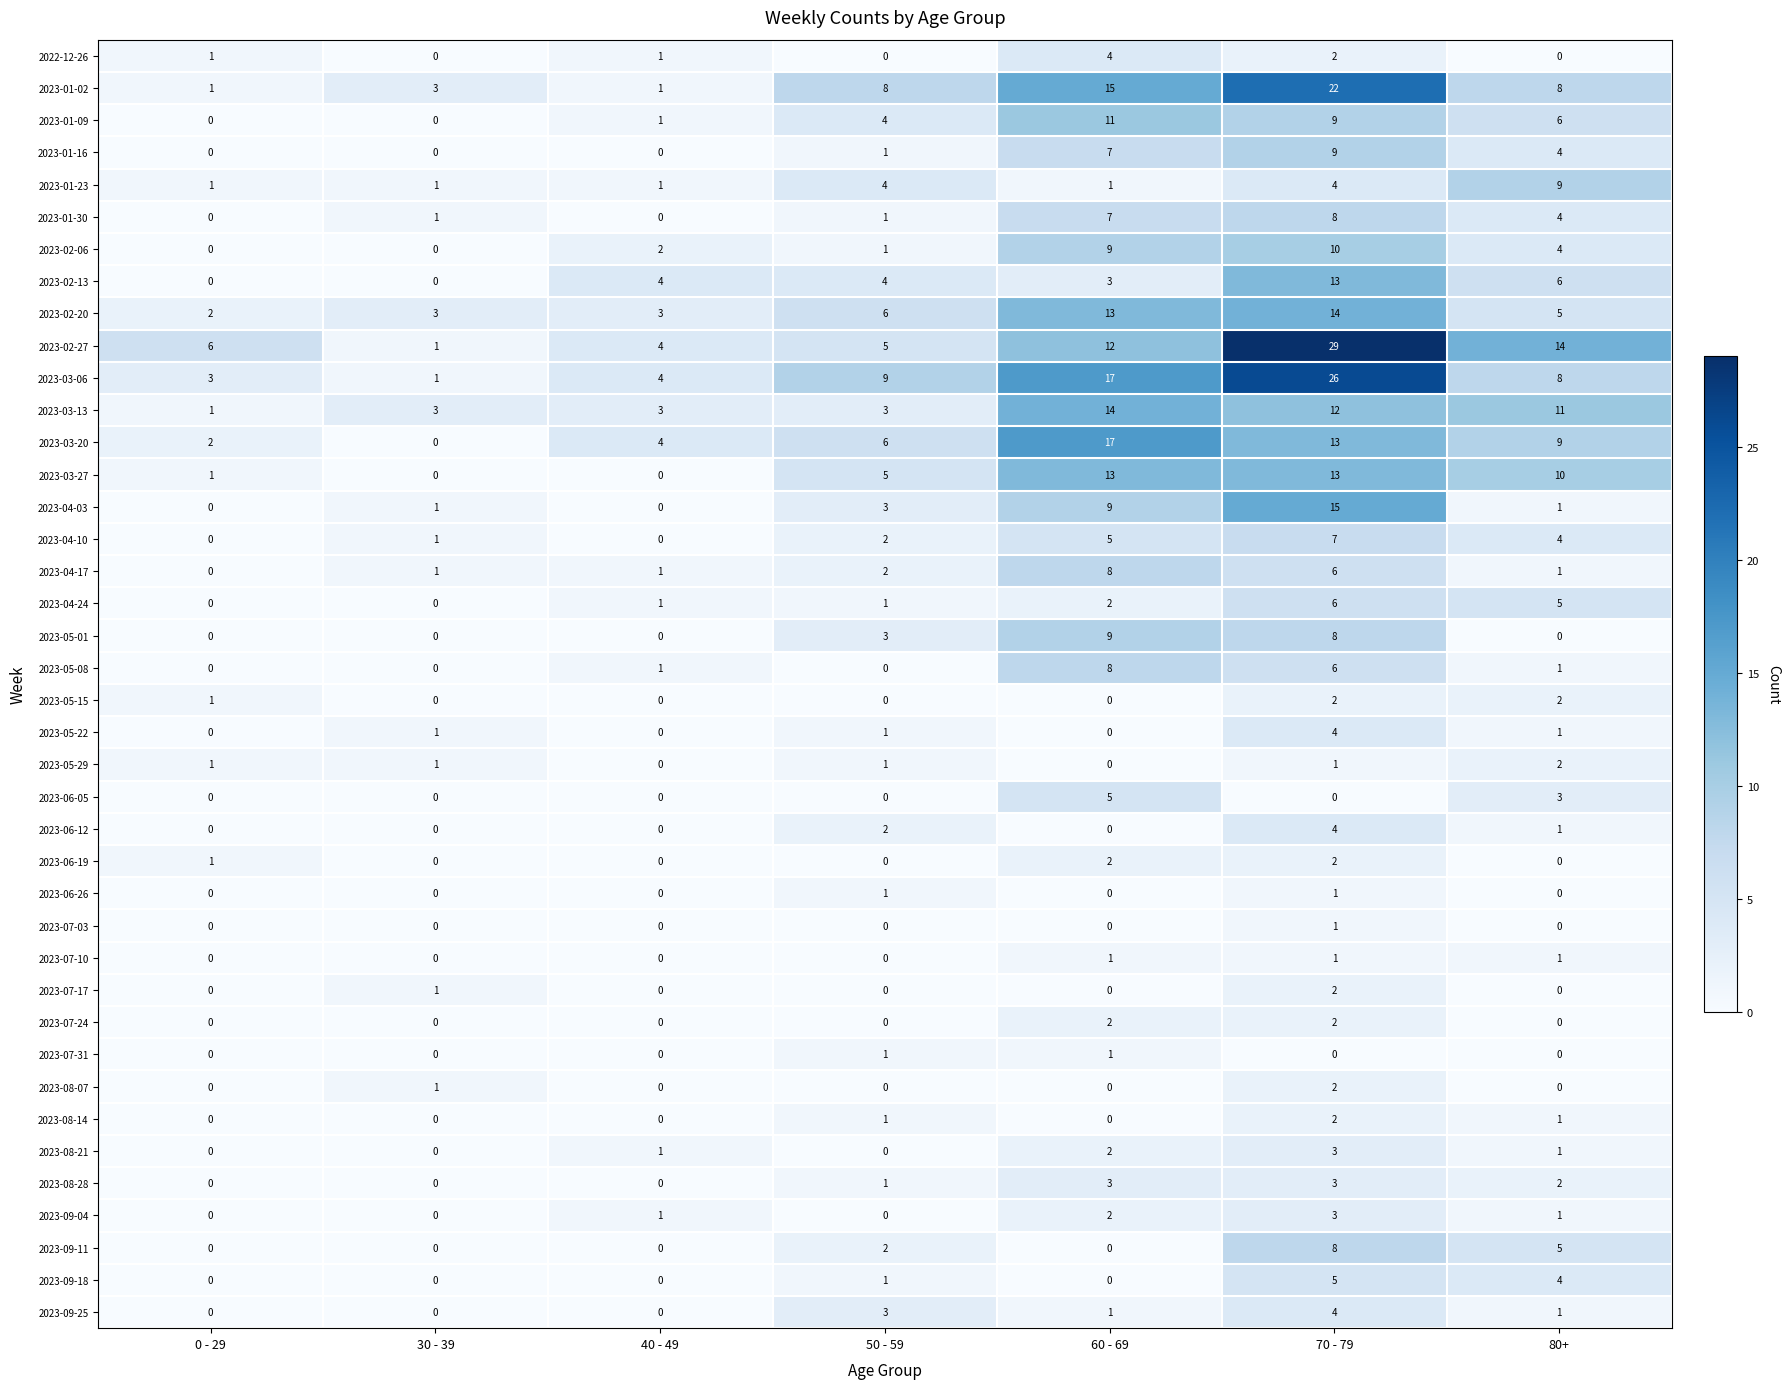

What is the average value of the 2023-03-20 series?

7